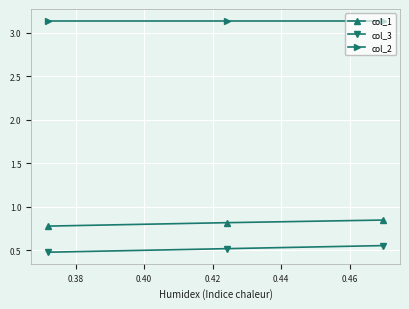

What is the smallest value displayed?

0.5